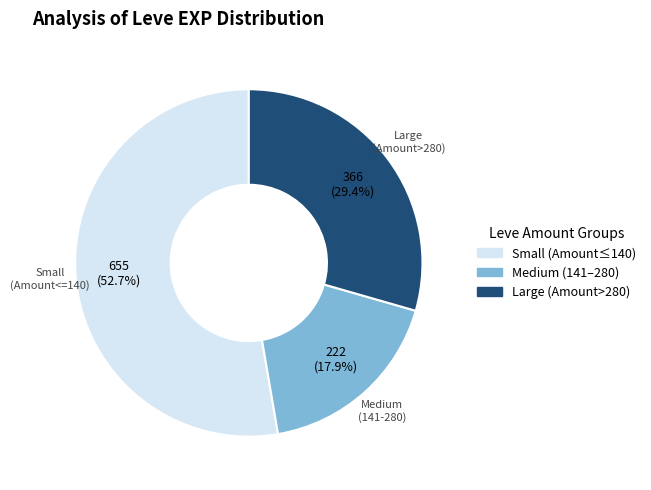

Is there a majority slice in this chart?

Yes